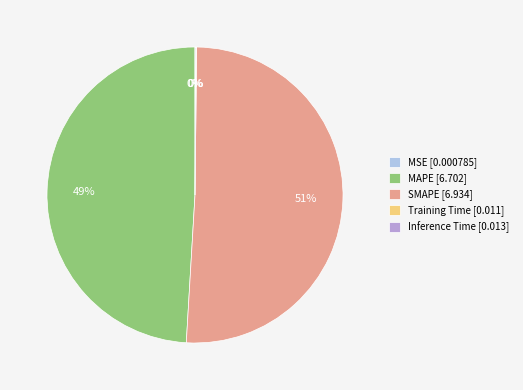

True or false: MAPE [6.702] accounts for 41% of the total.

False